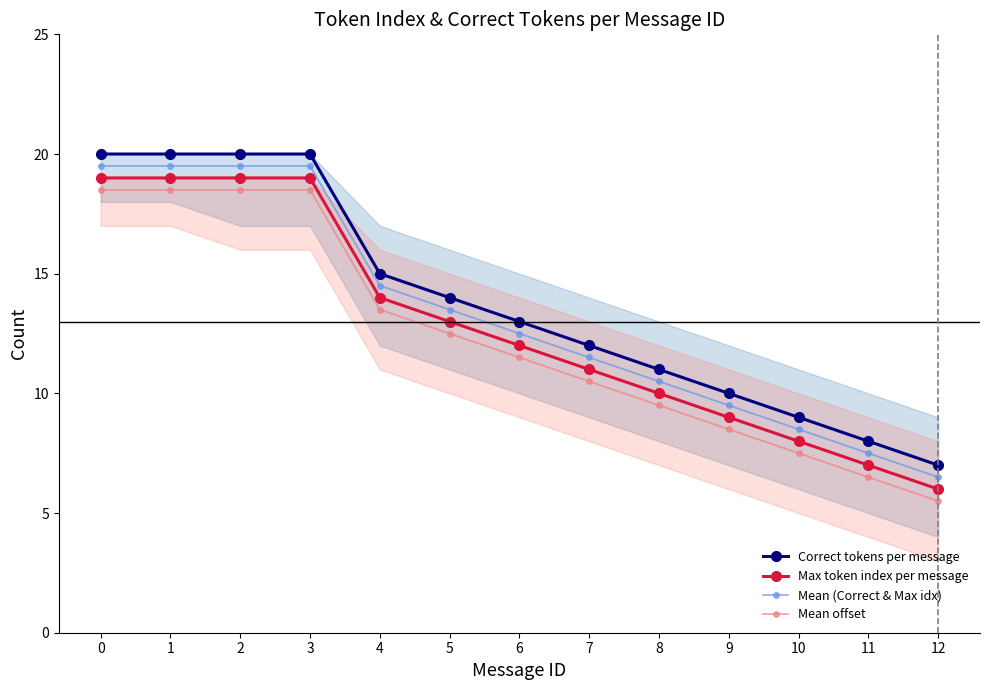

List the labels in order of Mean offset value, smallest first.

12, 11, 10, 9, 8, 7, 6, 5, 4, 0, 1, 2, 3